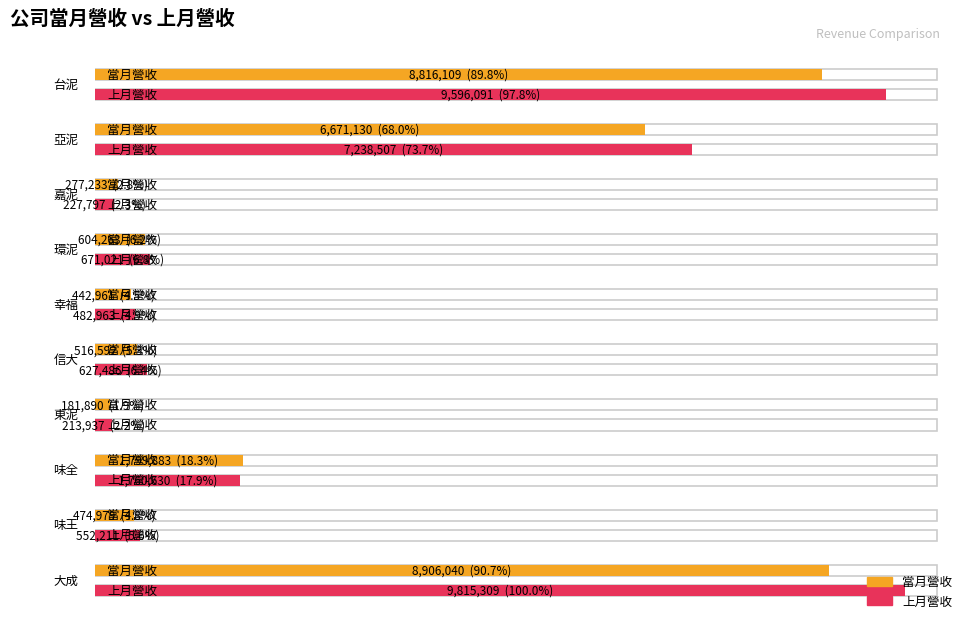

Count the number of data series in this chart.

2